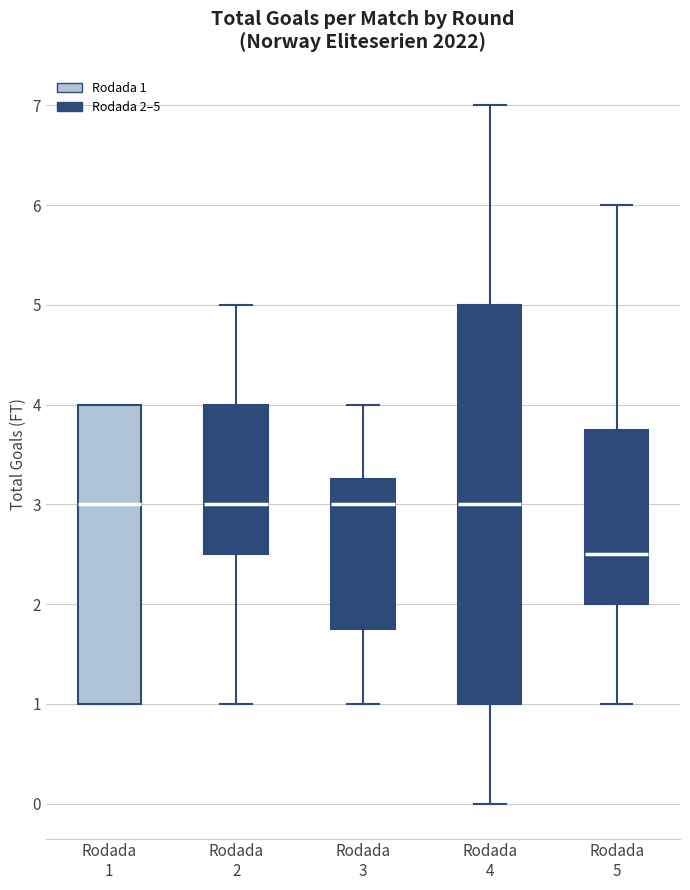

Reading left to right, read every box against the y-axis: the position of its median line, the range the box covers, and the ends of its whiskers. The values are not printed on the chart, so give them approximately, as read against the axis.

Rodada 1: median 3.0, box 1.0 to 4.0, whiskers 1.0 to 4.0
Rodada 2: median 3.0, box 2.5 to 4.0, whiskers 1.0 to 5.0
Rodada 3: median 3.0, box 1.8 to 3.3, whiskers 1.0 to 4.0
Rodada 4: median 3.0, box 1.0 to 5.0, whiskers 0.0 to 7.0
Rodada 5: median 2.5, box 2.0 to 3.8, whiskers 1.0 to 6.0